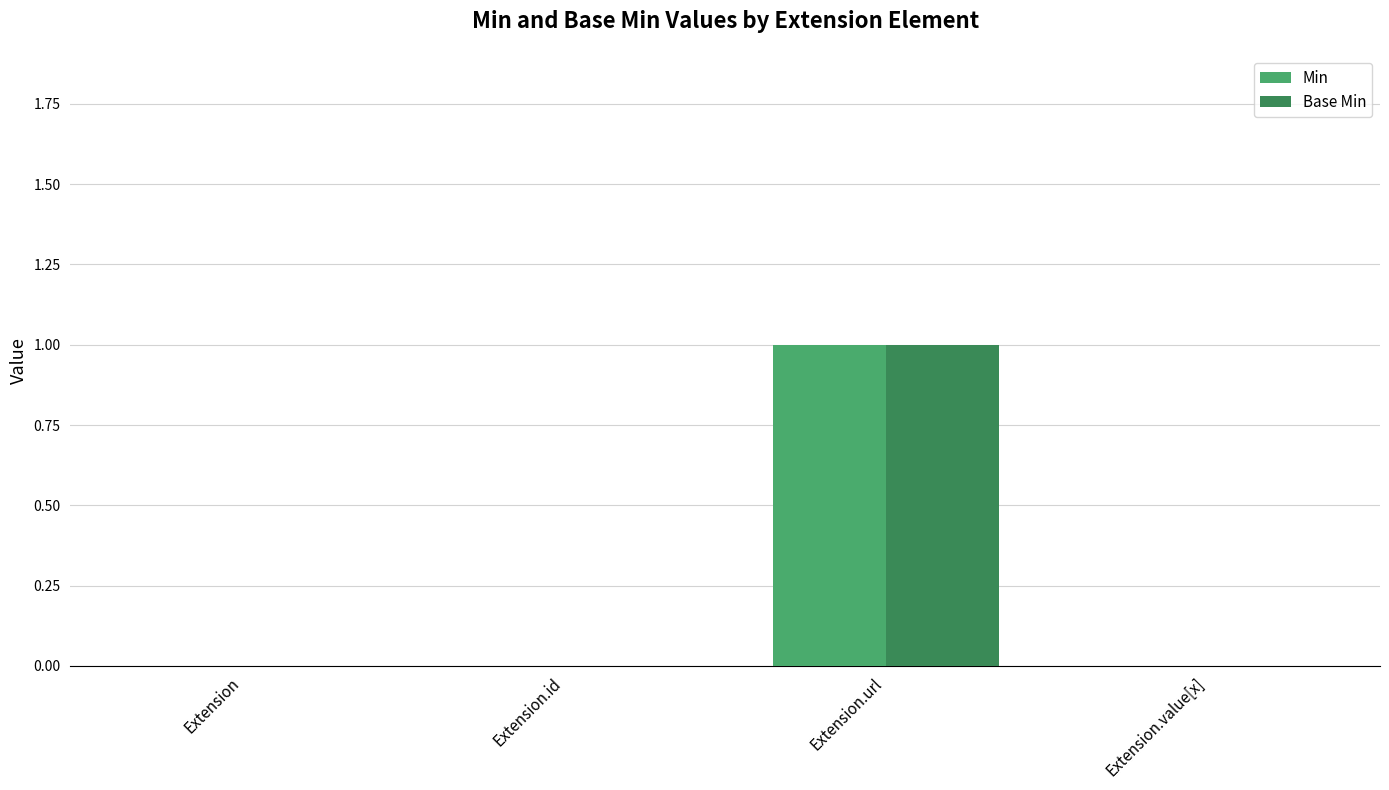

Reading left to right, extract all data points from this chart.

Min: Extension=0	Extension.id=0	Extension.url=1	Extension.value[x]=0
Base Min: Extension=0	Extension.id=0	Extension.url=1	Extension.value[x]=0